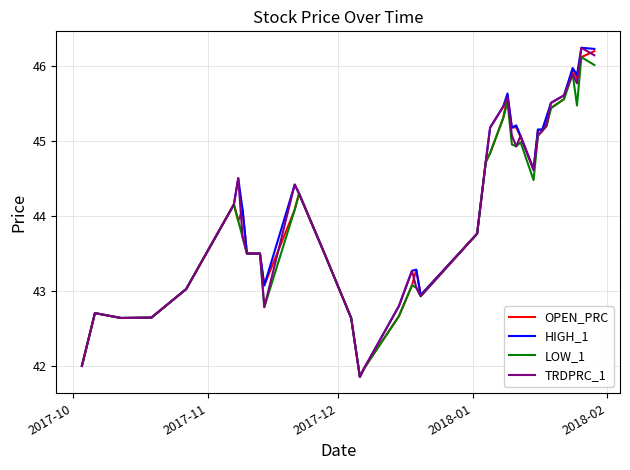

What is the smallest value displayed?

41.9